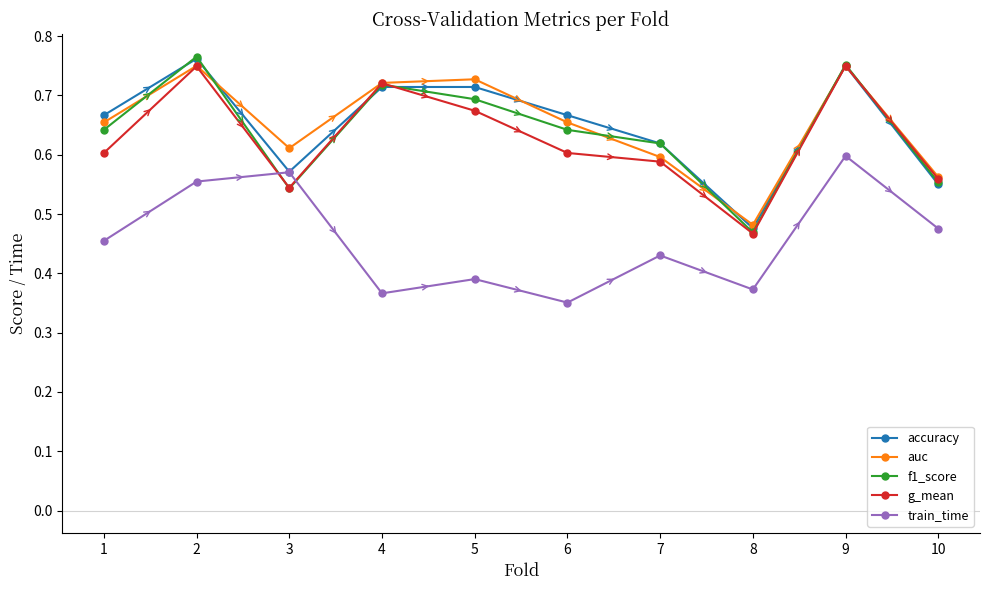

True or false: train_time has a value of 0.1 at 4.

False